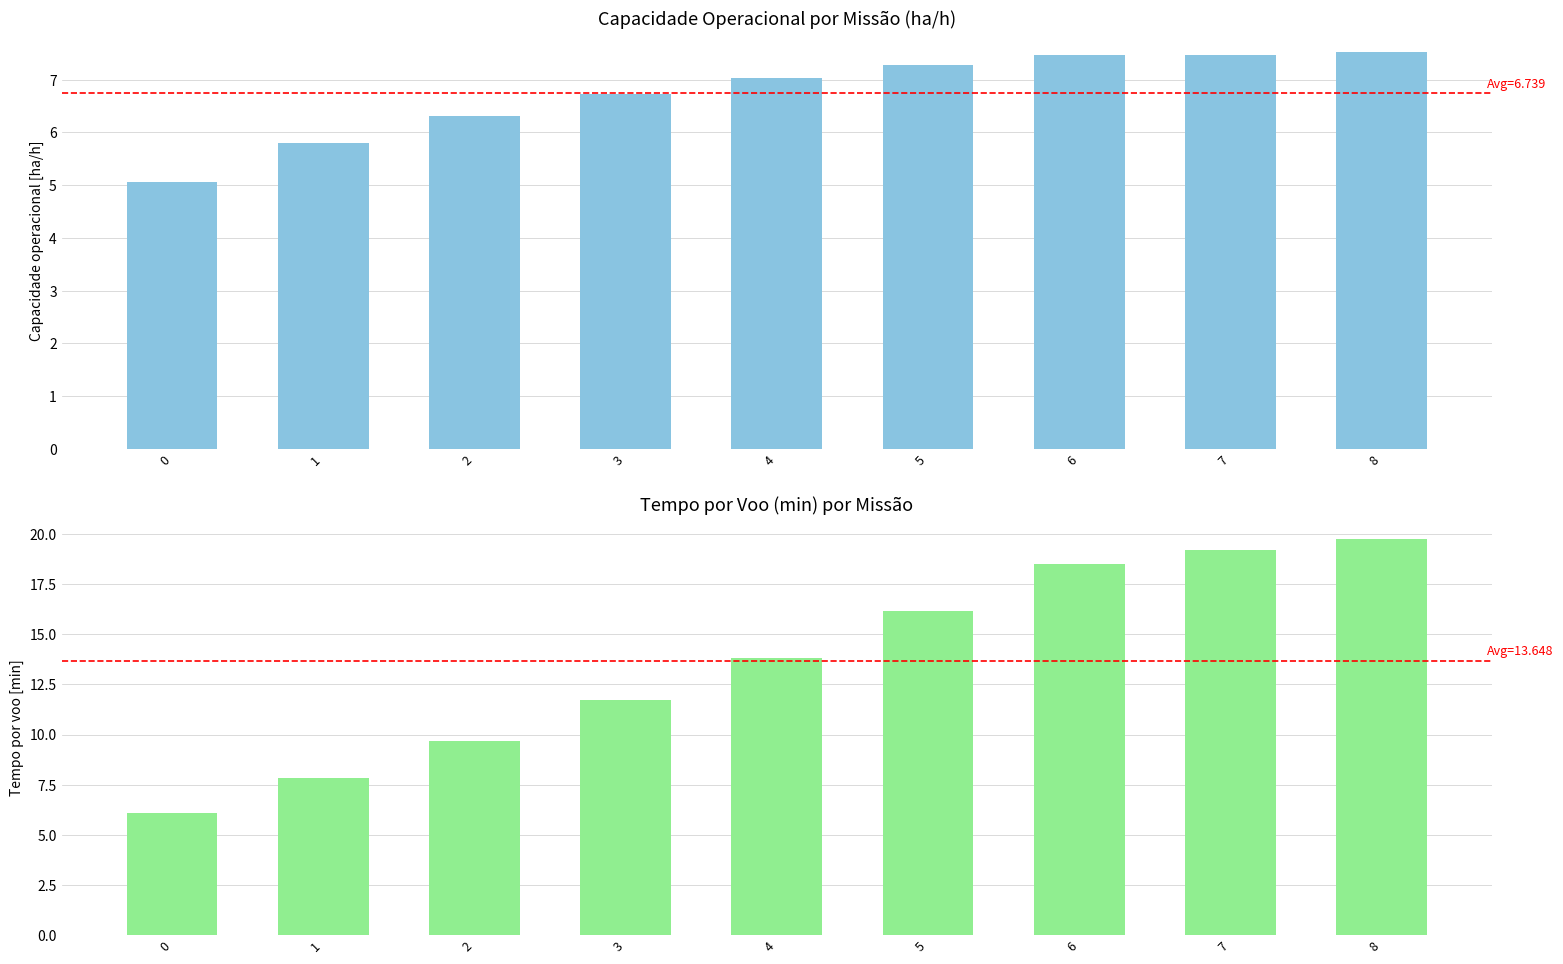

What is the approximate value of Tempo por voo [min] at 4?

13.8